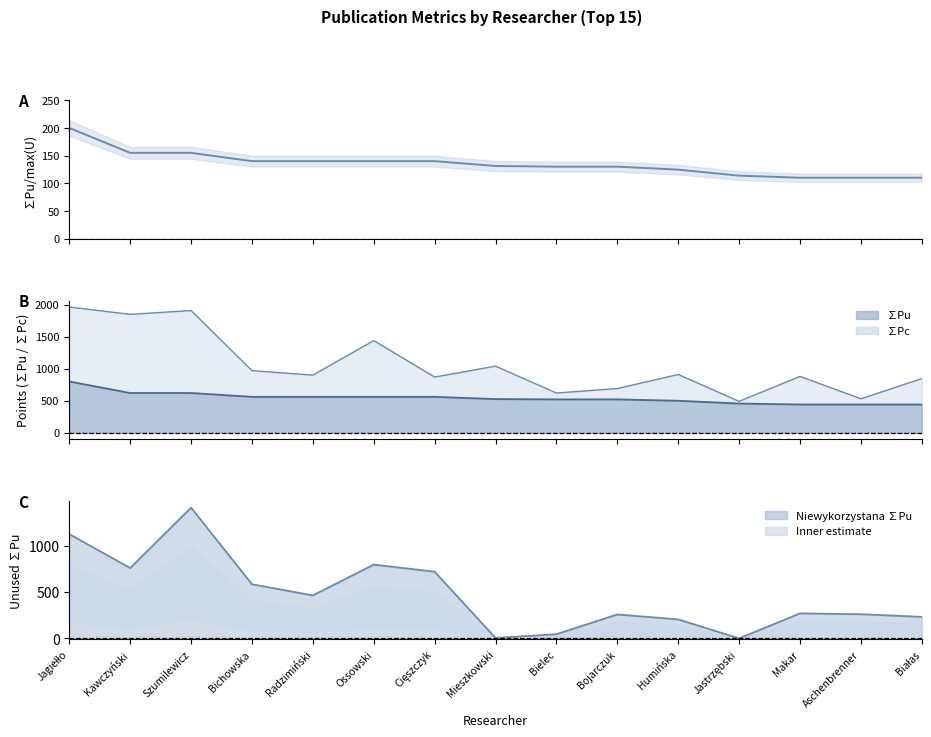

What position from the right is Jagiełło?

15